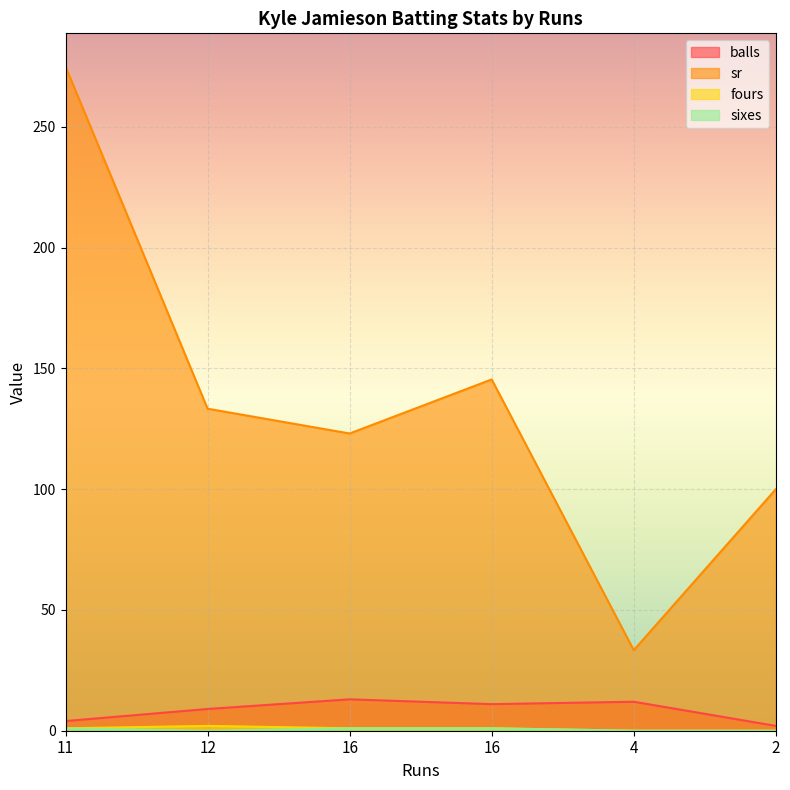

Which series has the largest total across all categories?

sr